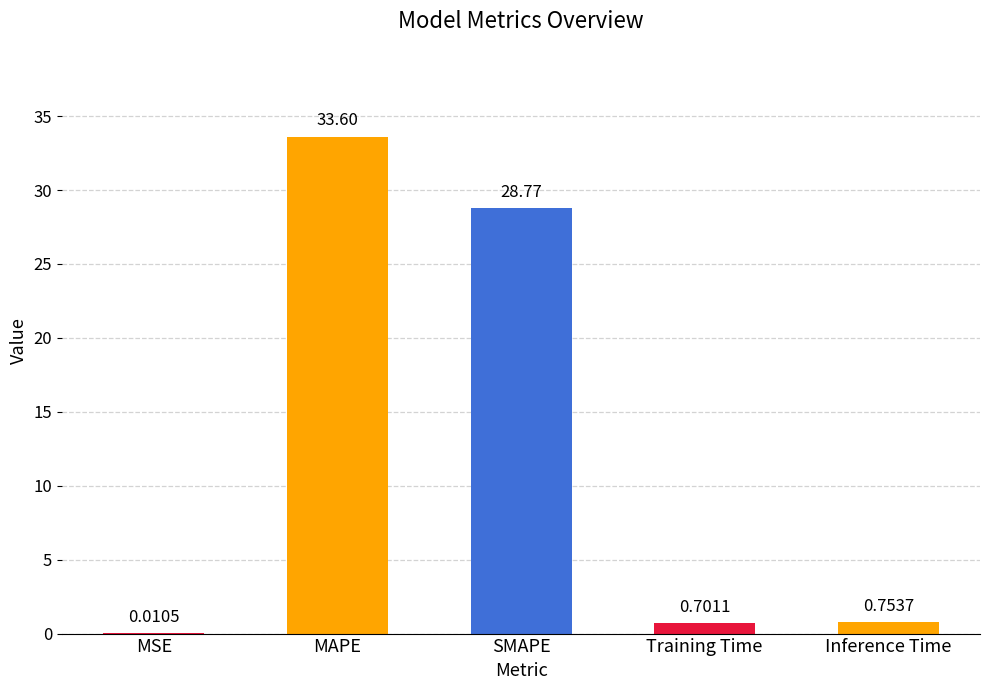

Which label corresponds to the largest value in the chart?

MAPE